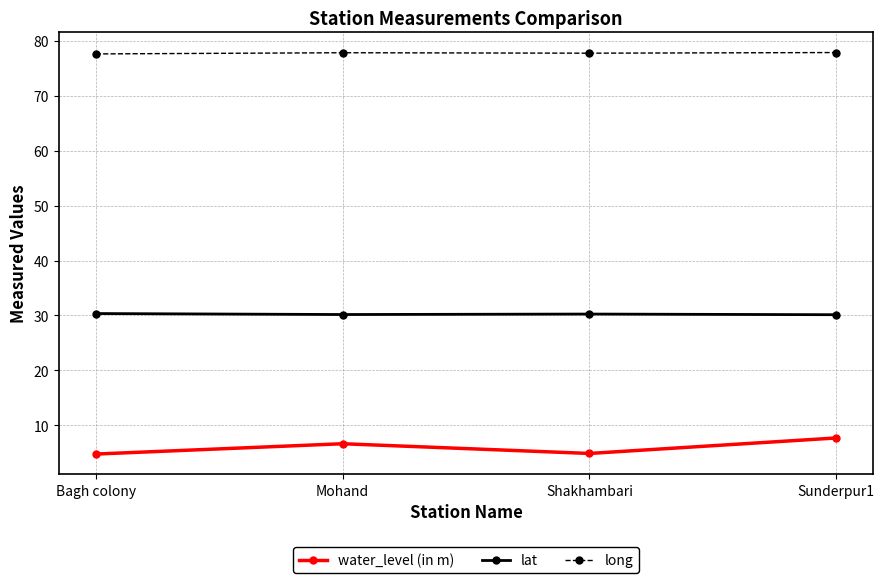

Where is the first local maximum for water_level (in m)?

Mohand